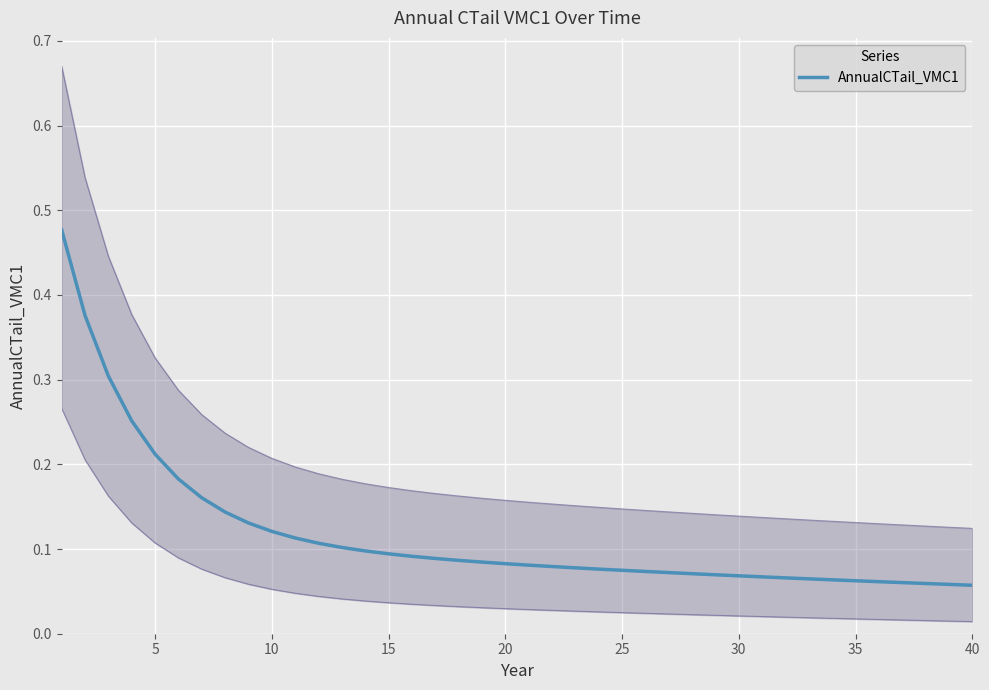

The value of AnnualCTail_VMC1 at 10 is 0.2. True or false?

False